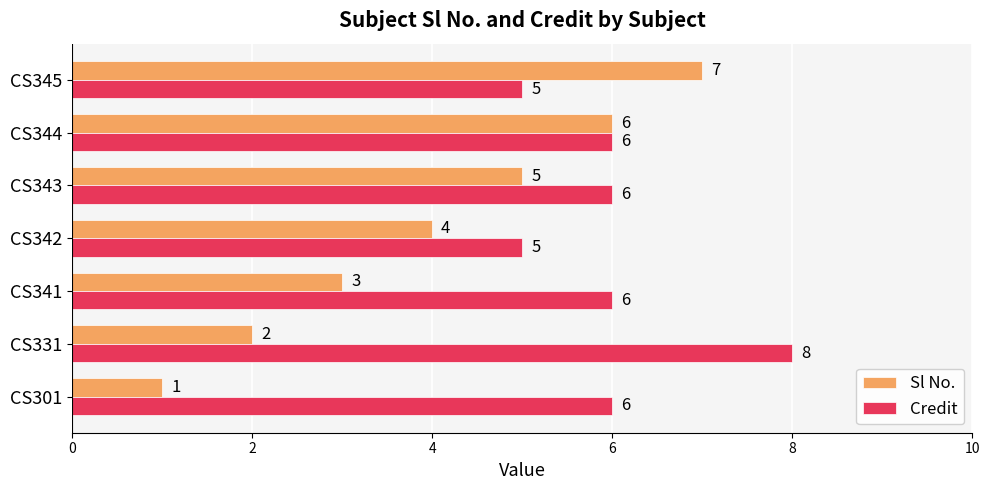

What is the spread (max minus min) of values at CS301?

5